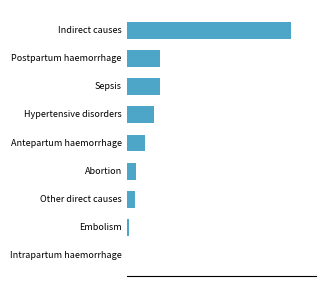

How many categories are shown in the chart?

9